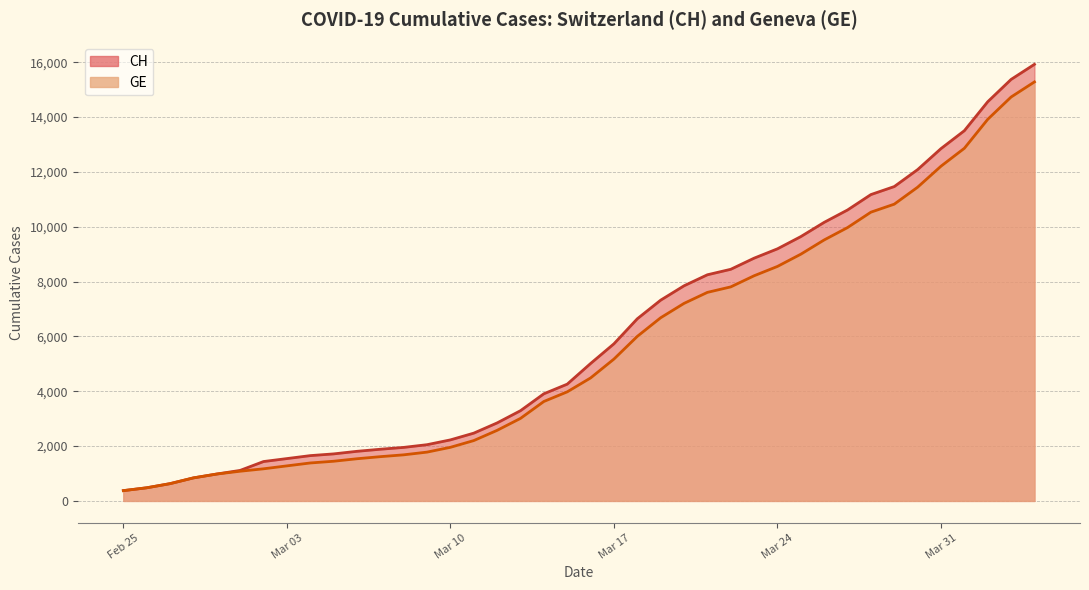

Reading right to left, extract all data points from this chart.

CH: 15926	15375	14561	13505	12852	12086	11467	11175	10613	10162	9642	9196	8855	8449	8249	7847	7323	6644	5731	5012	4259	3908	3291	2845	2472	2226	2051	1952	1885	1809	1715	1652	1544	1436	1113	981	840	630	479	375
GE: 15284	14733	13919	12863	12210	11444	10825	10533	9971	9520	9000	8554	8213	7807	7607	7205	6681	6002	5174	4485	3978	3627	3010	2574	2201	1955	1780	1681	1614	1538	1447	1384	1278	1171	1083	981	840	630	479	375